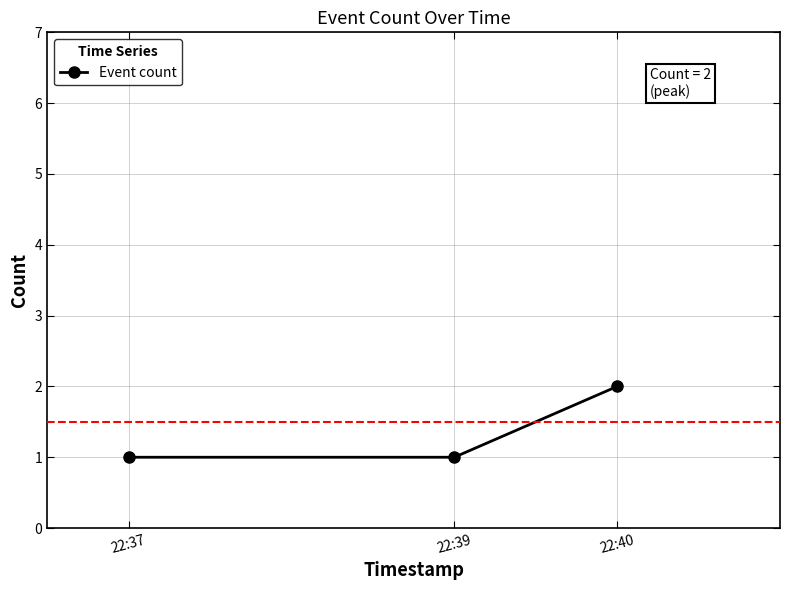

Approximately how many times larger is the value at 22:37 compared to 22:40?

0.5